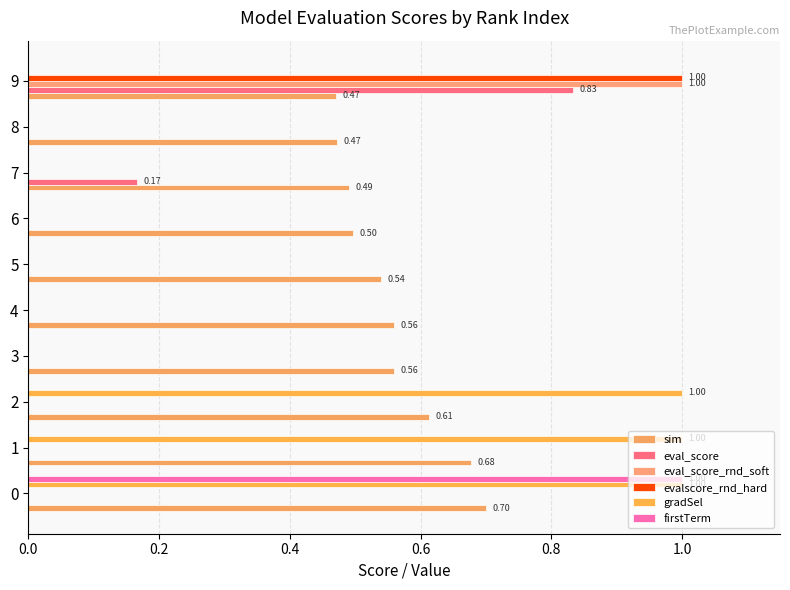

True or false: gradSel has a value of -0.5 at 7.

False